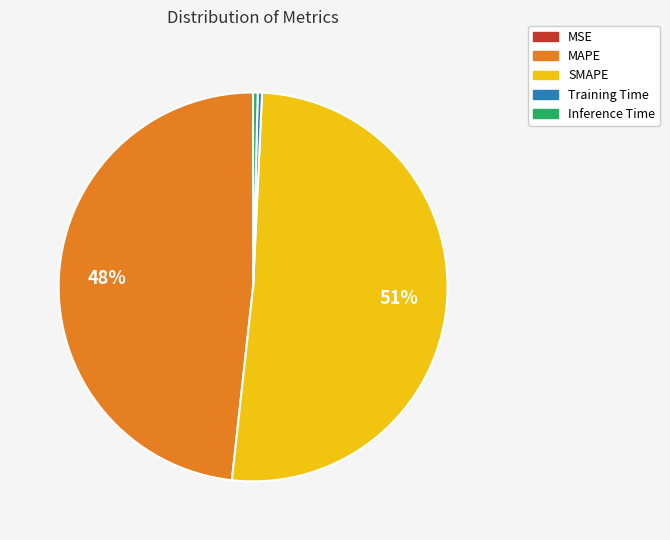

Is it true that SMAPE is 41% of the pie?

False